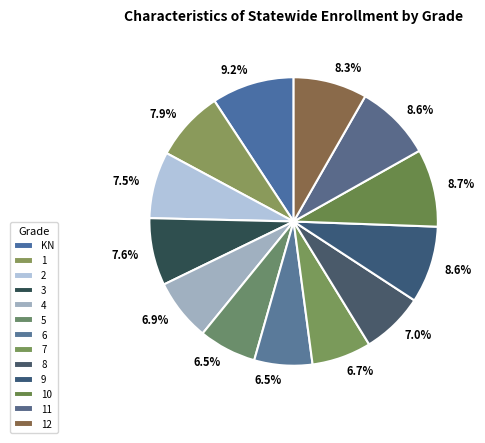

How many slices are in this pie chart?

13